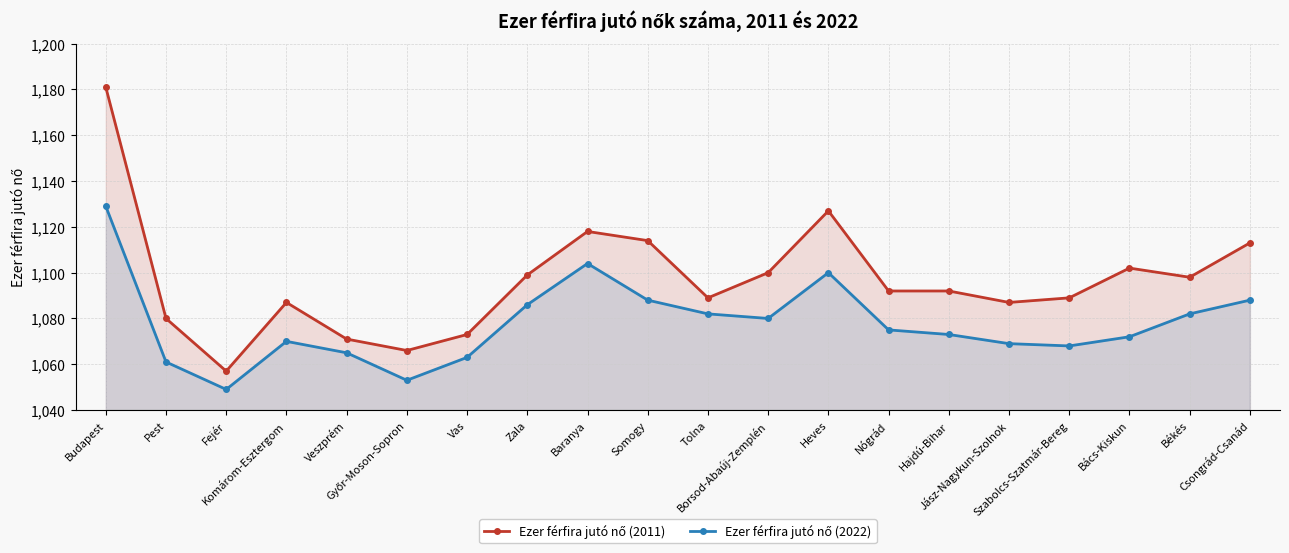

What is the difference between the second highest and second lowest values in the Ezer férfira jutó nő (2011) series?

61